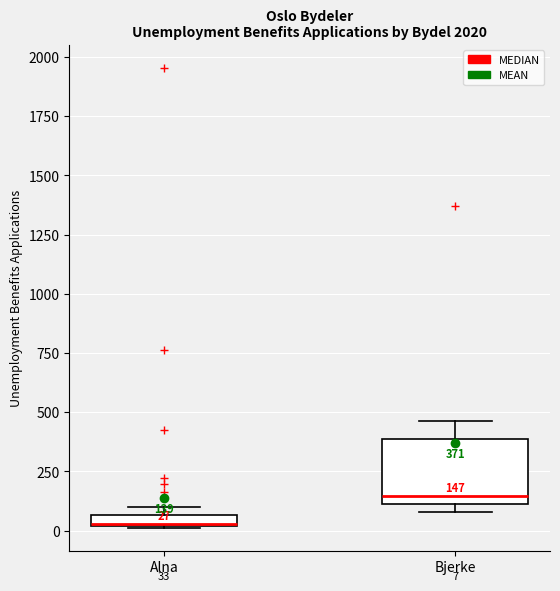

Which box is the tallest, from its lower edge to its upper edge?

Bjerke